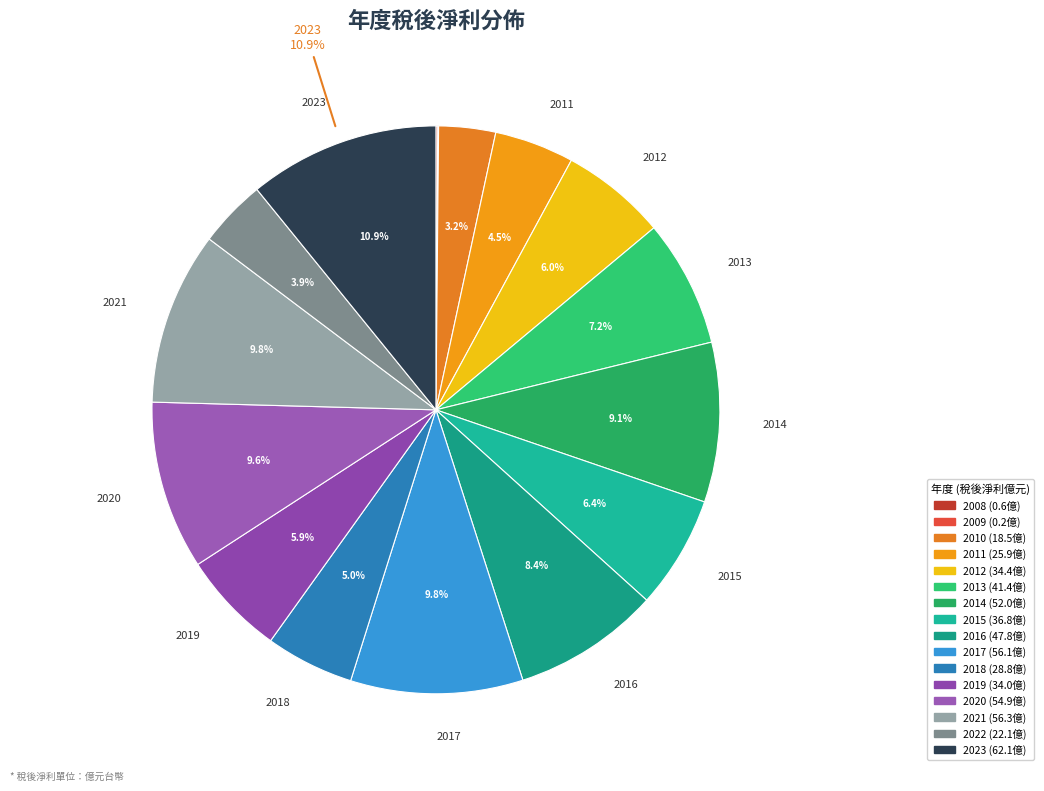

True or false: 2022 accounts for 1% of the total.

False